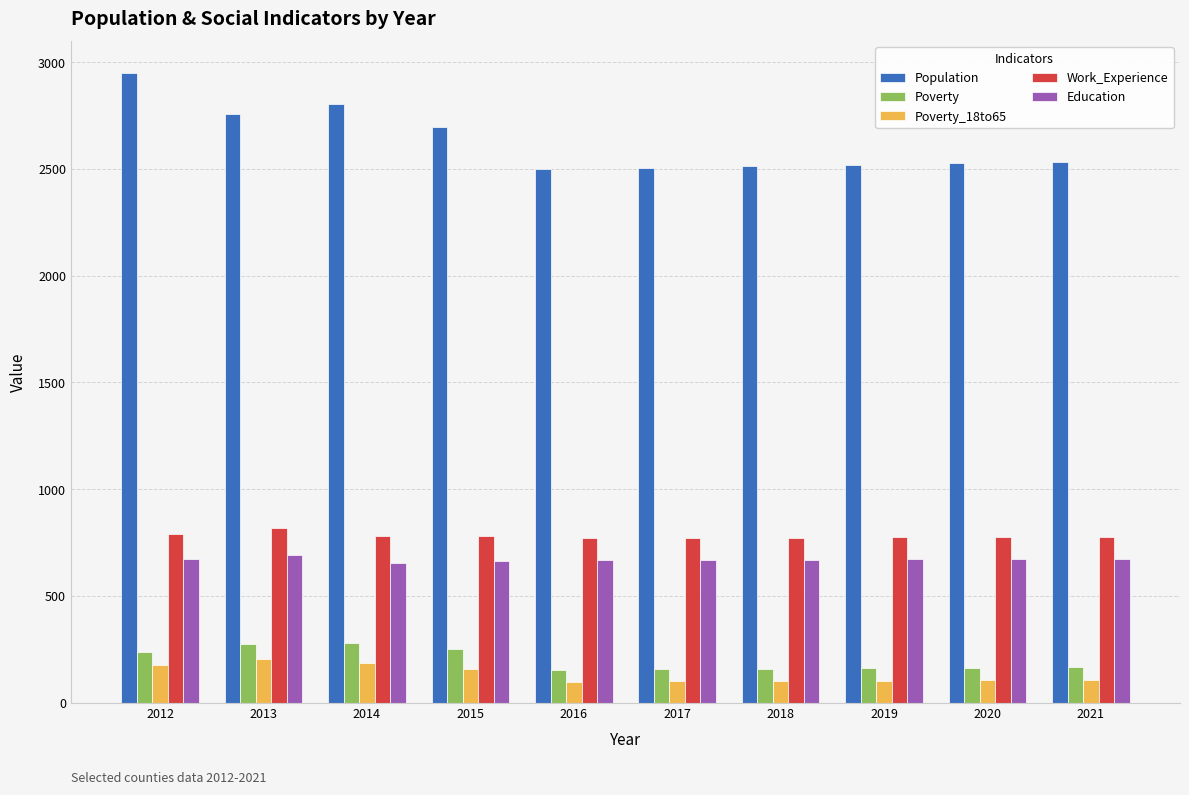

Which series has the largest range (max minus min)?

Population